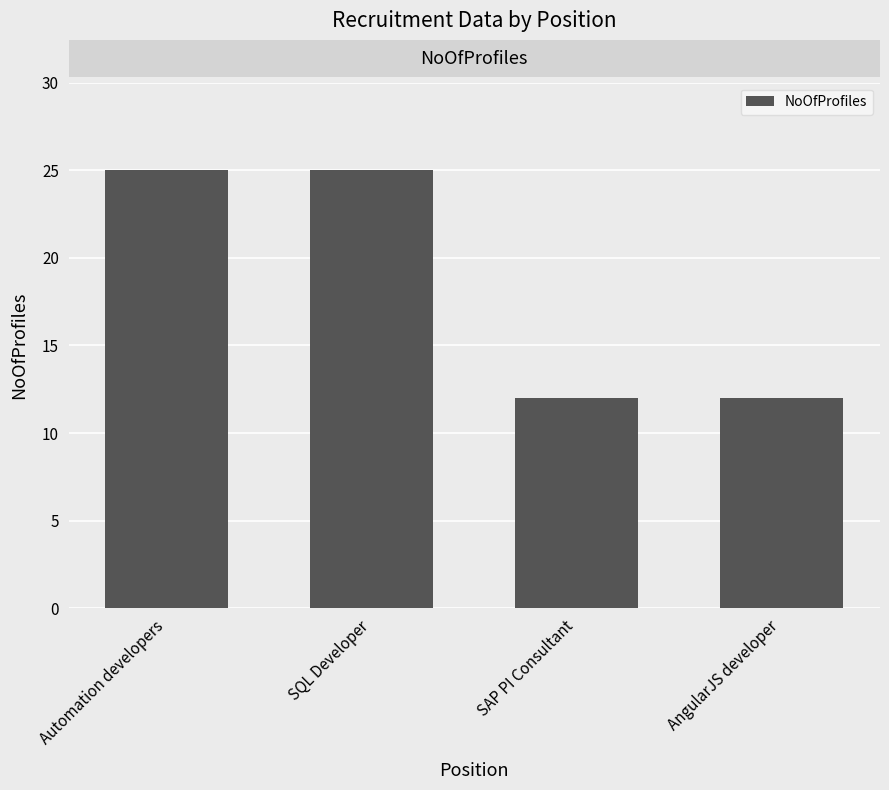

What is the difference between the second highest and minimum values?

13